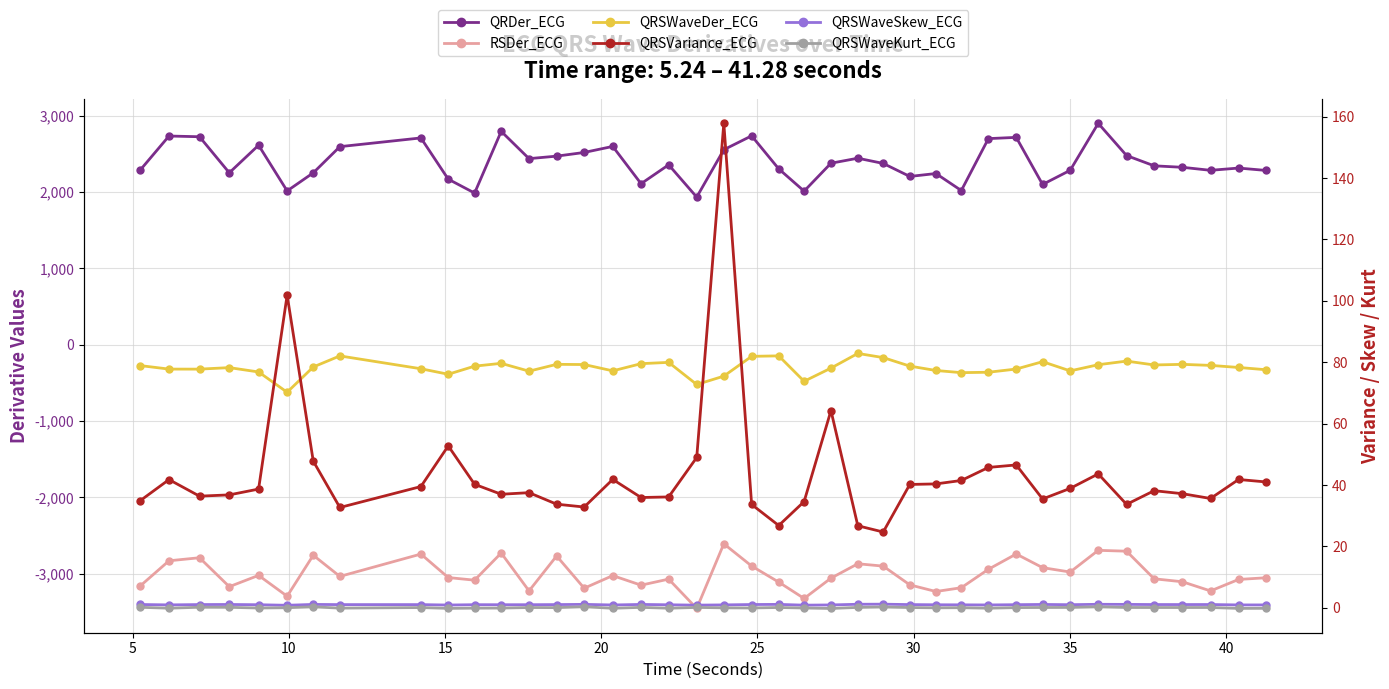

What is the sum of all QRDer_ECG values?

95536.0